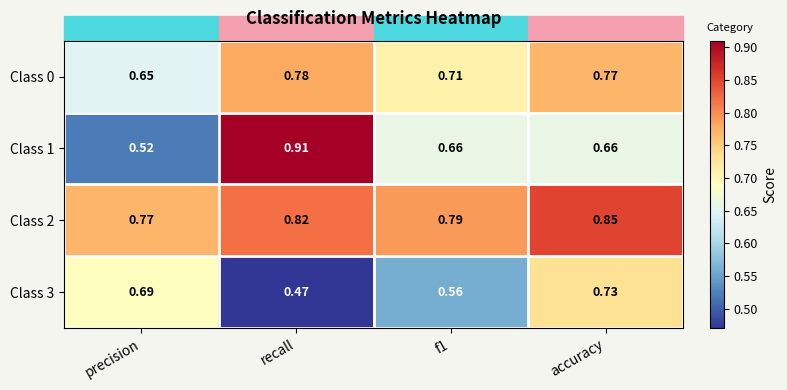

Count the number of data series in this chart.

4